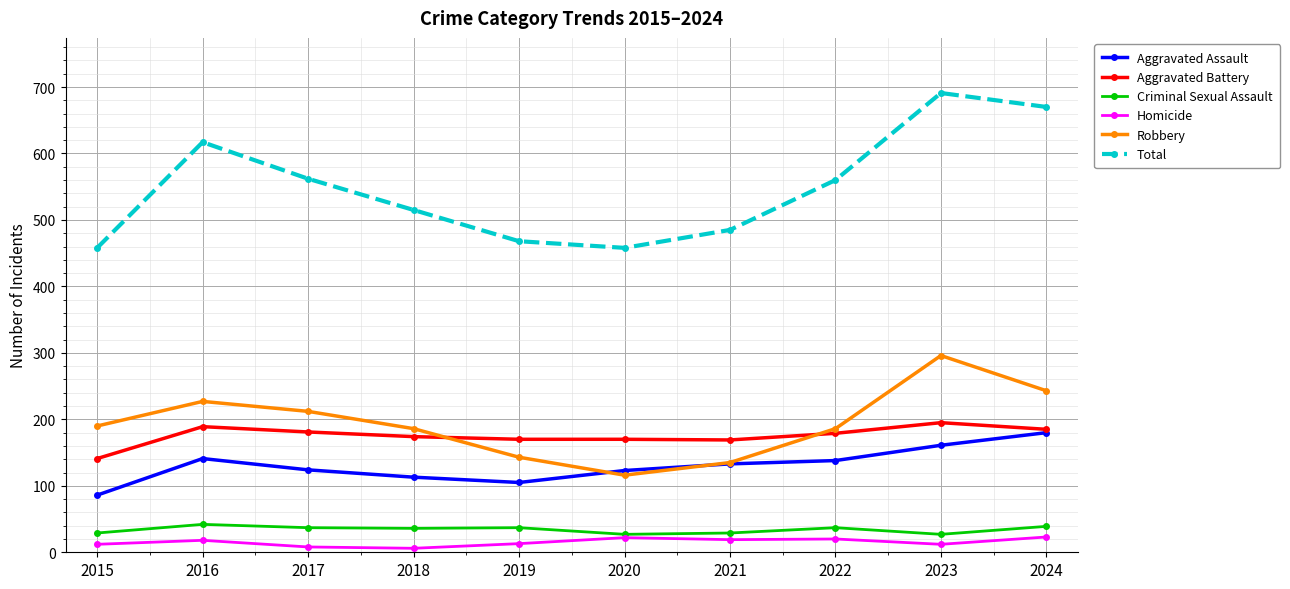

How many interior local valleys does the Robbery series have?

1